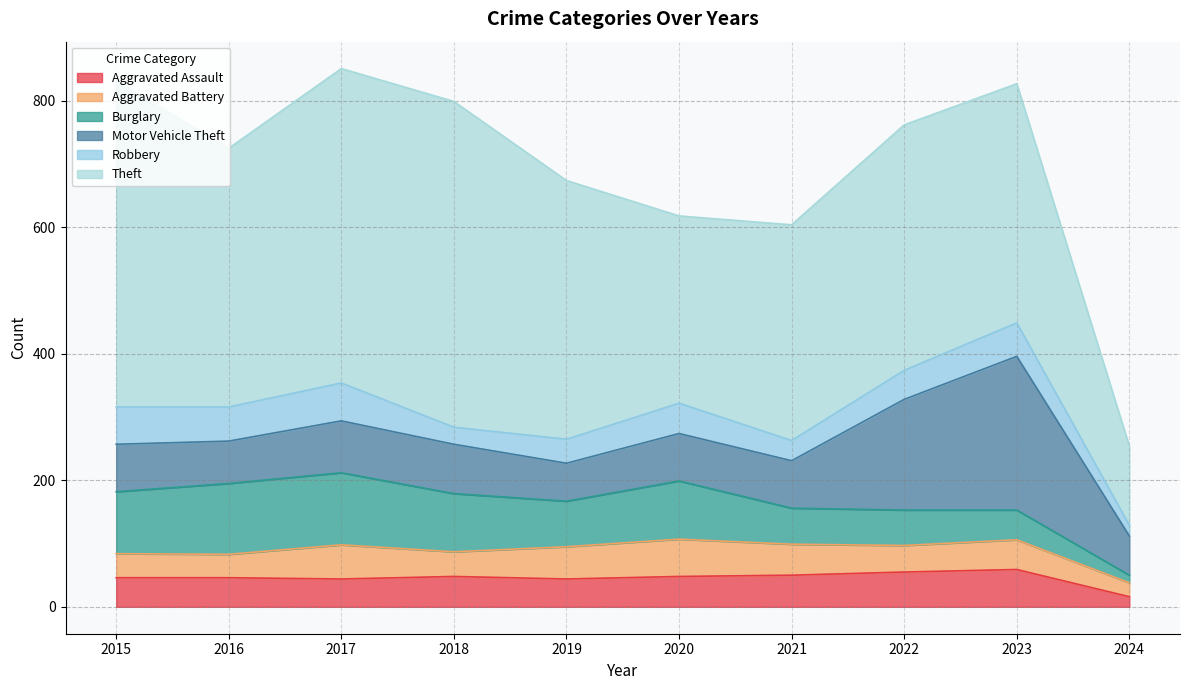

Where is the first local maximum for Aggravated Assault?

2018